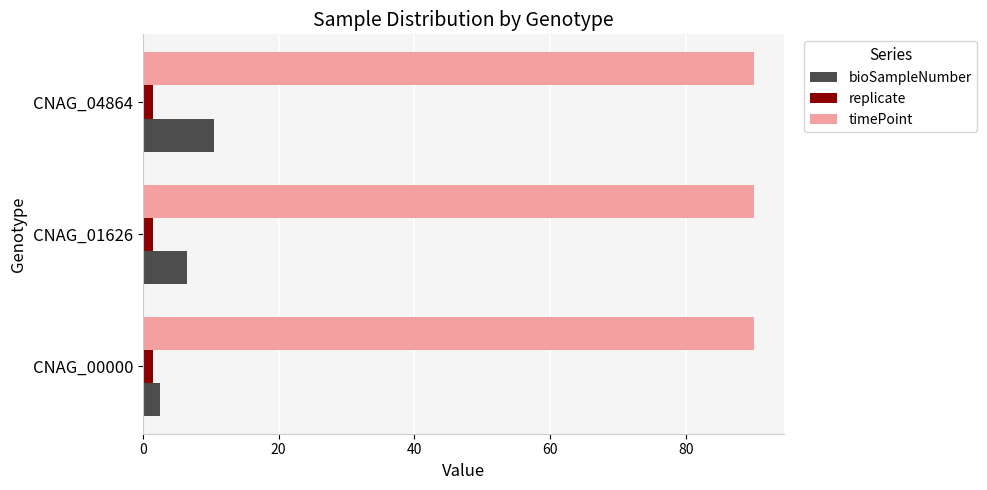

List the series in order of their peak value, highest first.

timePoint, bioSampleNumber, replicate